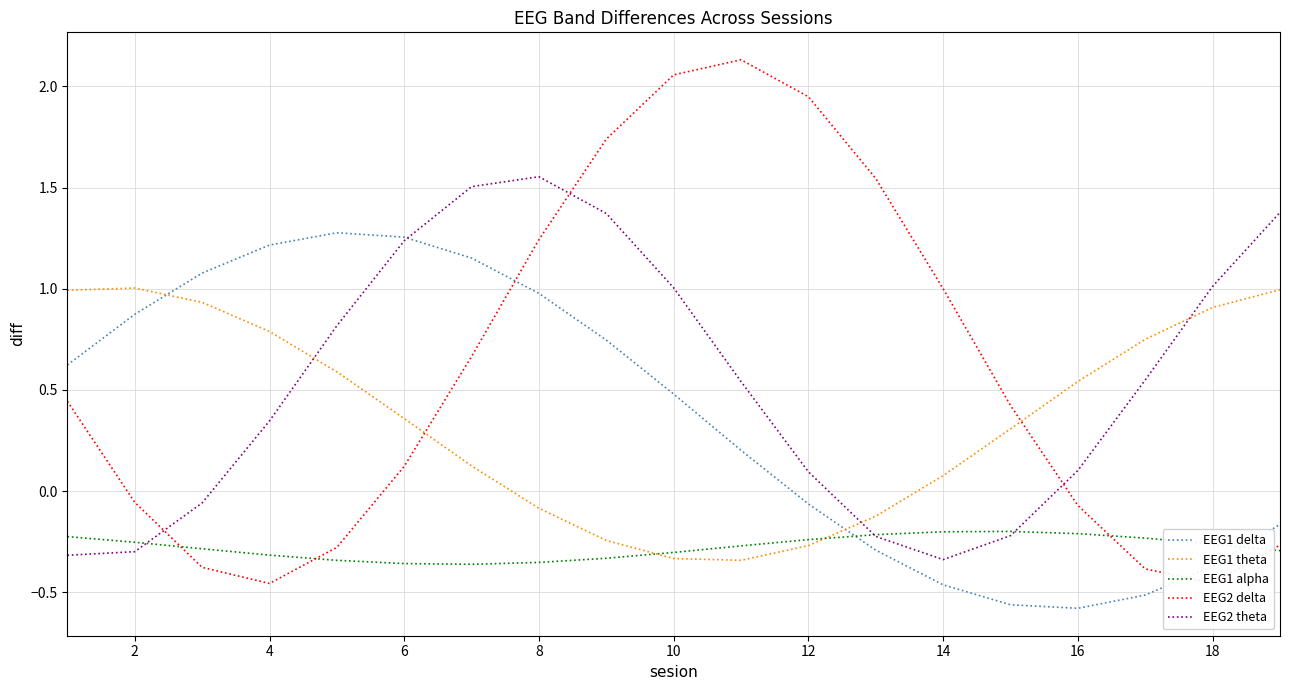

Rank the series by their maximum value, from lowest to highest.

EEG1 alpha, EEG1 theta, EEG1 delta, EEG2 theta, EEG2 delta